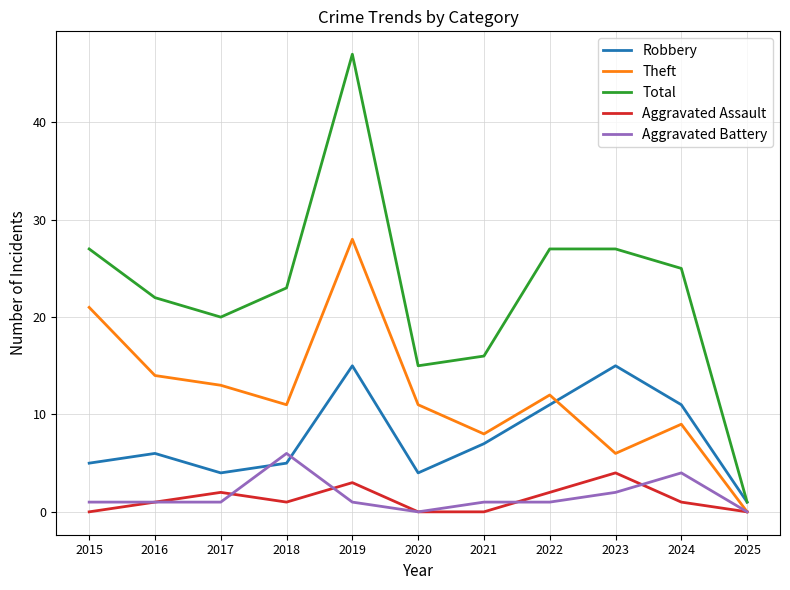

Between 2018 and 2020, which series saw the biggest shift?

Total